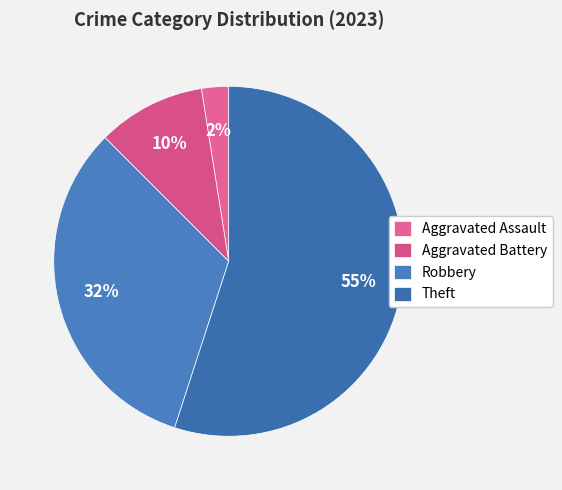

Is there any slice that represents more than half of the pie?

Yes